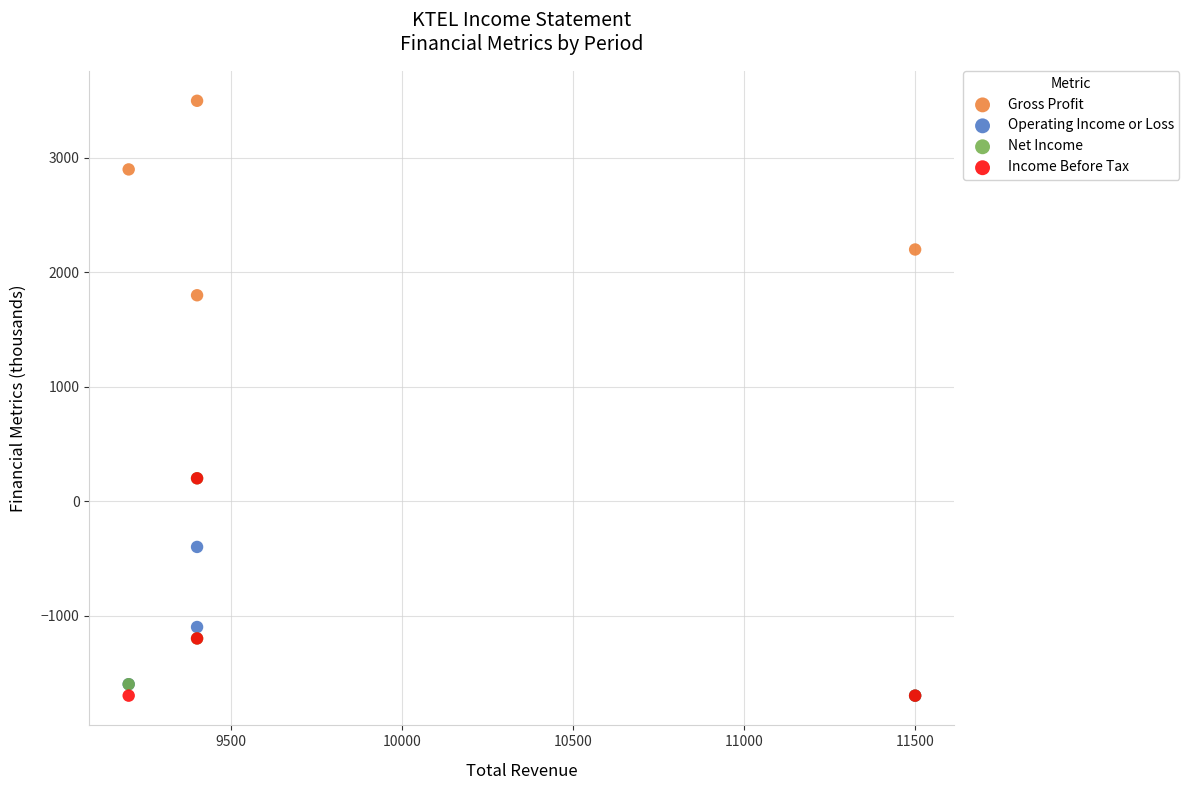

In the Gross Profit series, what Y value is closest to 2650?

2900